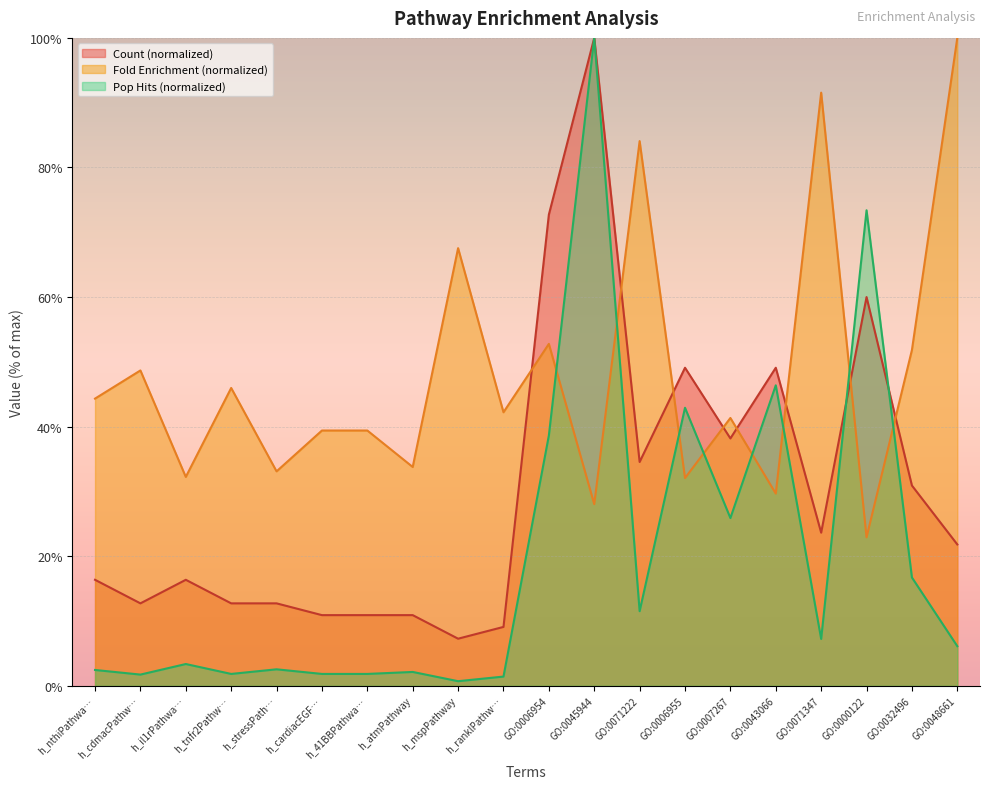

Rank the series by their maximum value, from highest to lowest.

Count, Fold Enrichment, Pop Hits